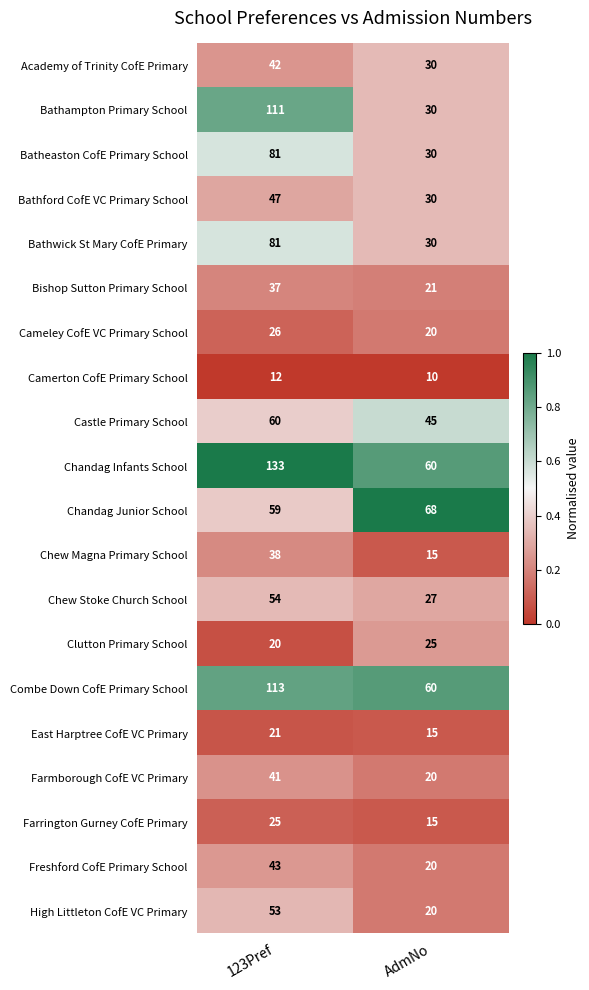

The Bishop Sutton Primary School series shows 15 at 123Pref. True or false?

False